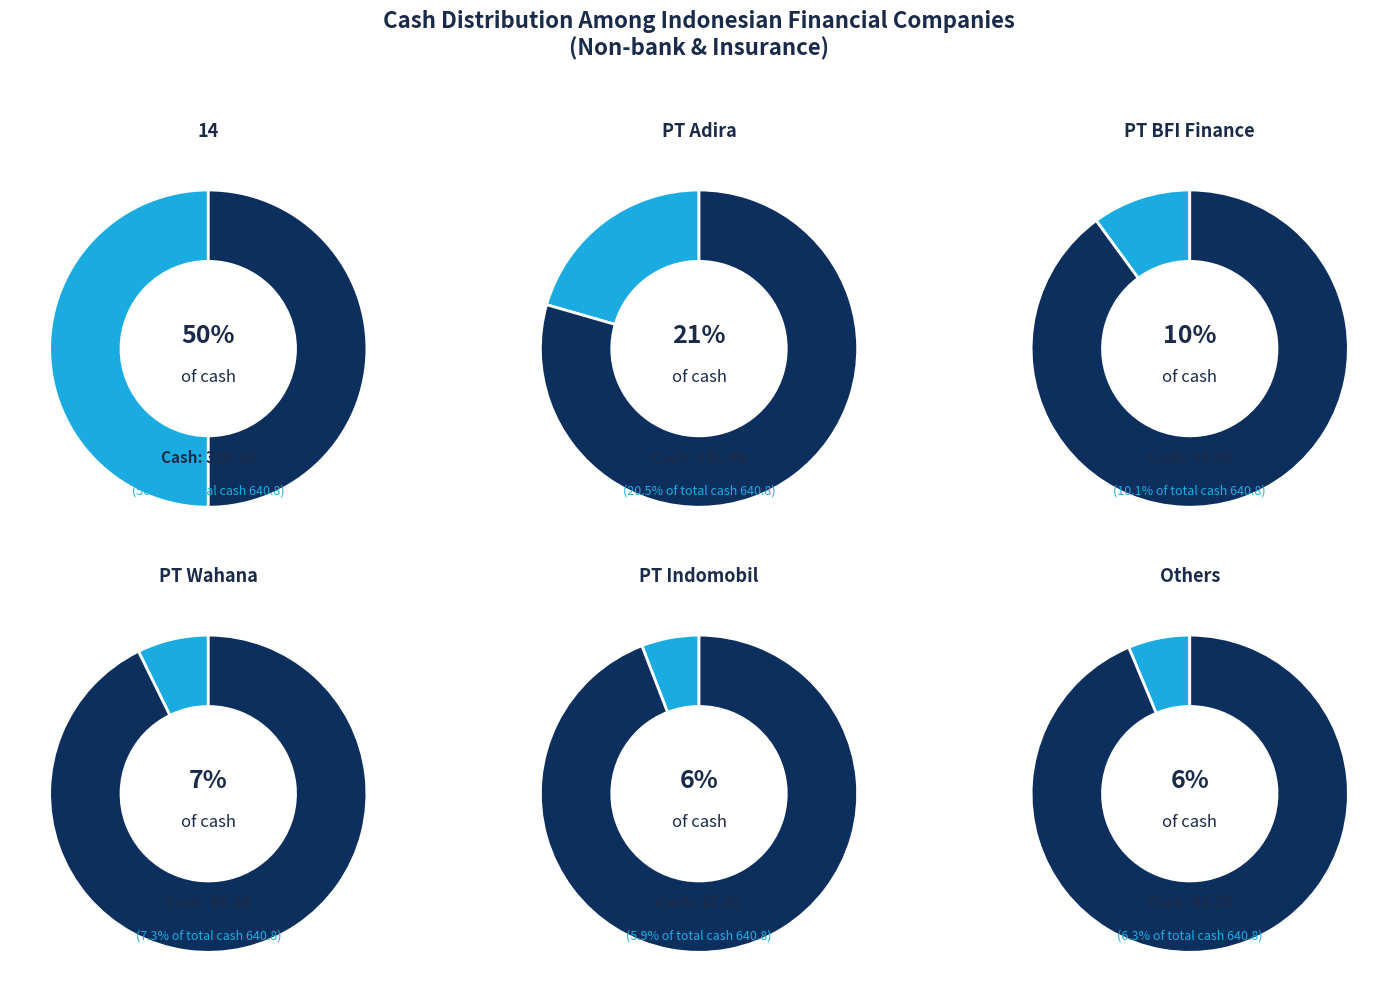

To the nearest percent, what portion does PT Wahana represent?

7%